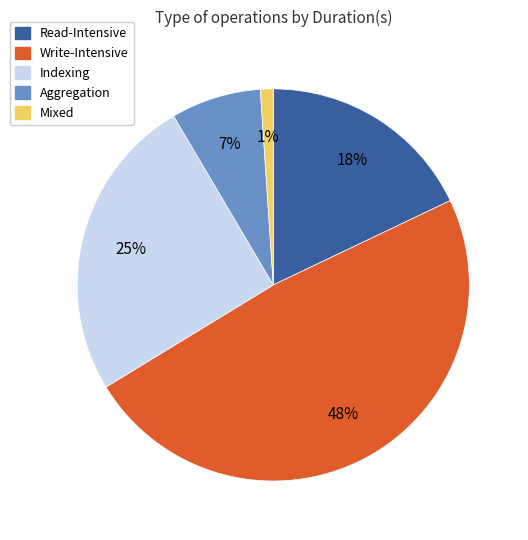

Is the sum of Aggregation and Read-Intensive greater than half?

No